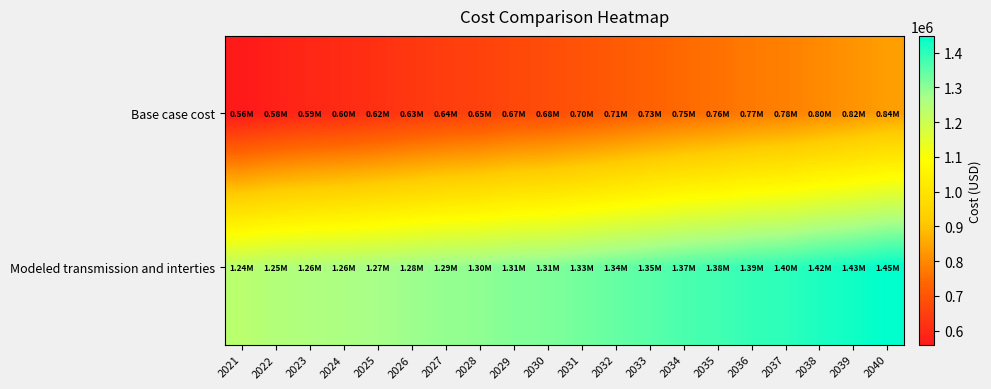

At which category does the chart reach its peak across all series?

2040